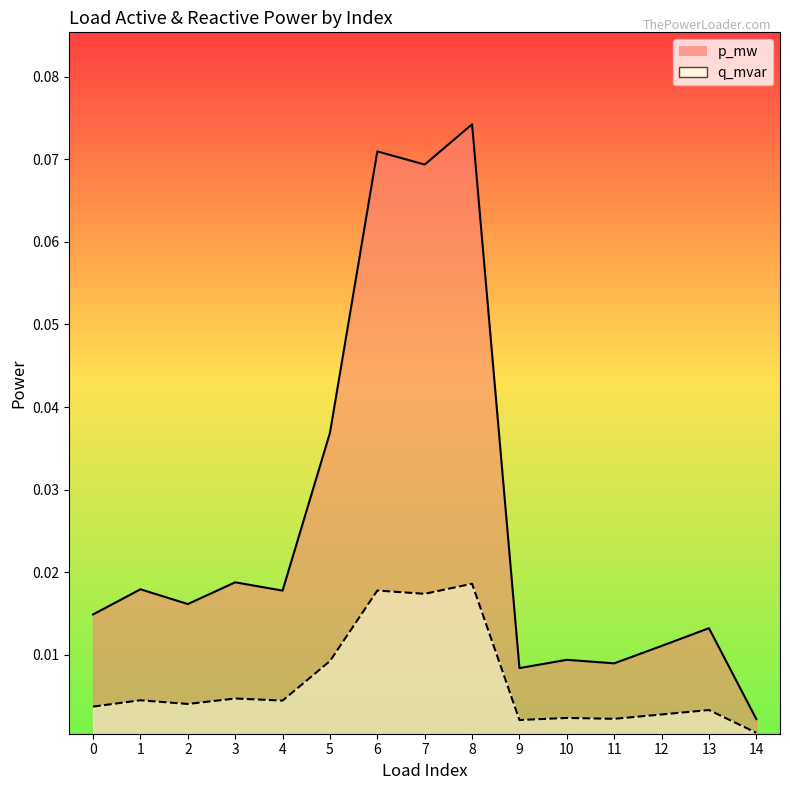

True or false: q_mvar has a value of 0.0 at 13.

False